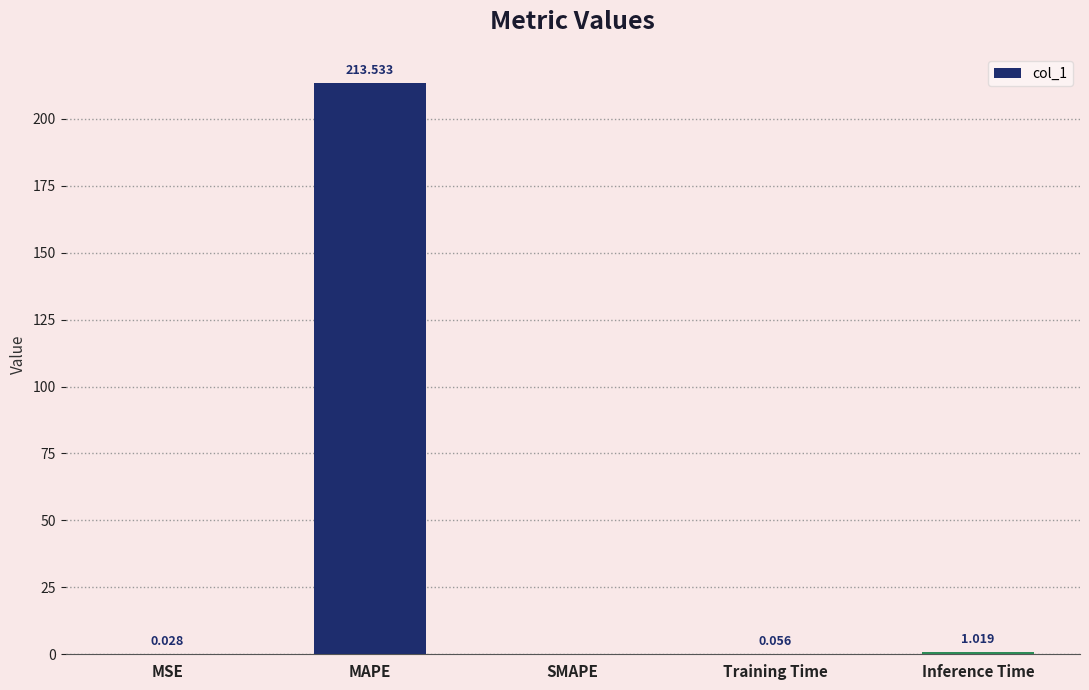

Which has a higher value, MSE or Inference Time?

Inference Time